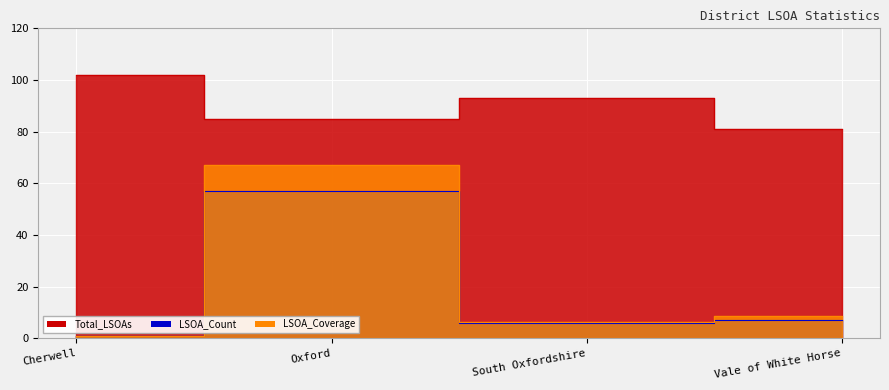

What are all the series names shown in the legend?

LSOA_Count, Total_LSOAs, LSOA_Coverage